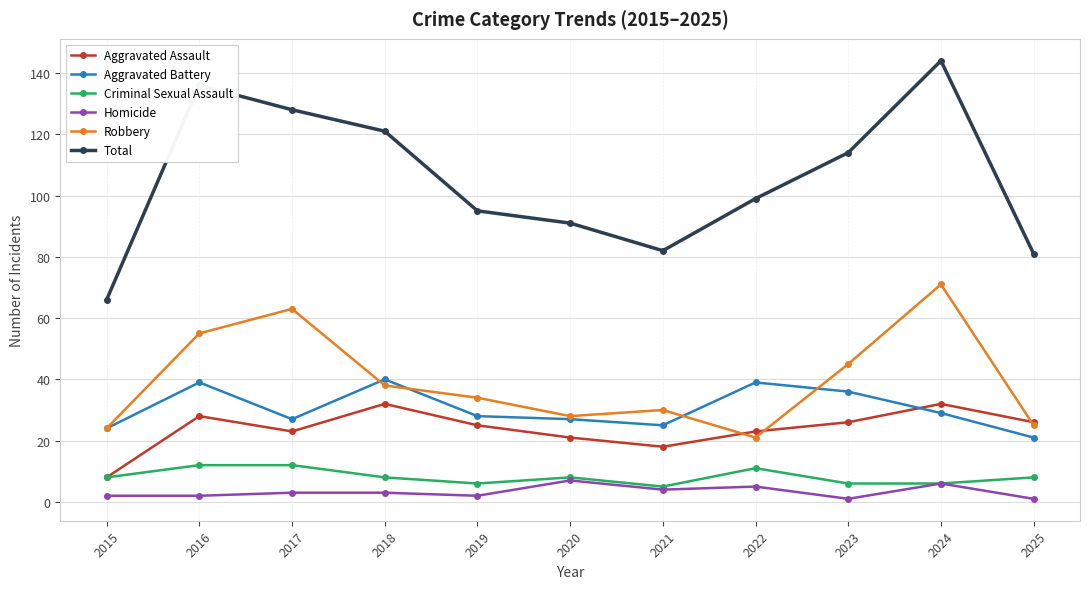

Which category has the lowest value in the Robbery series?

2022